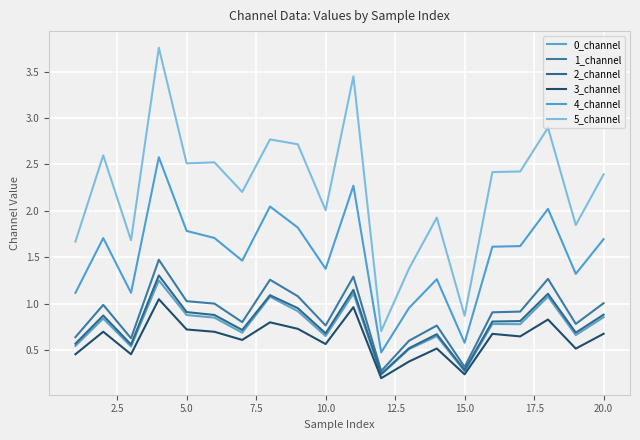

How many lines are shown in the chart?

6